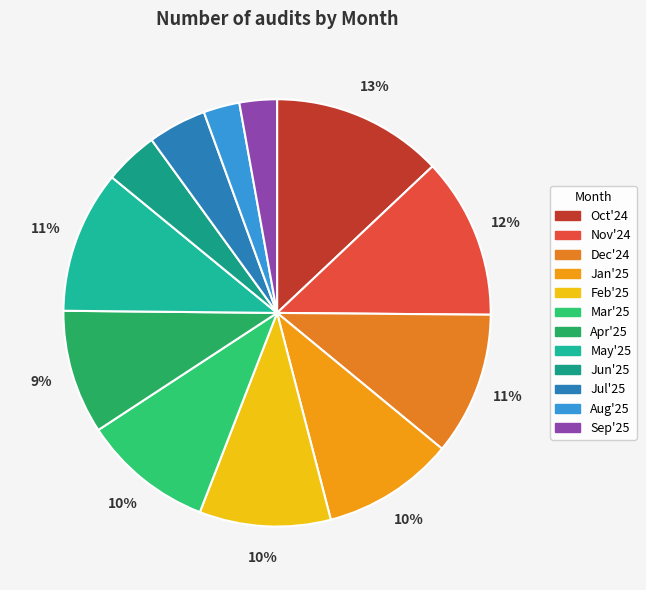

What is the total percentage of Sep'25 and Jun'25?

6.9%